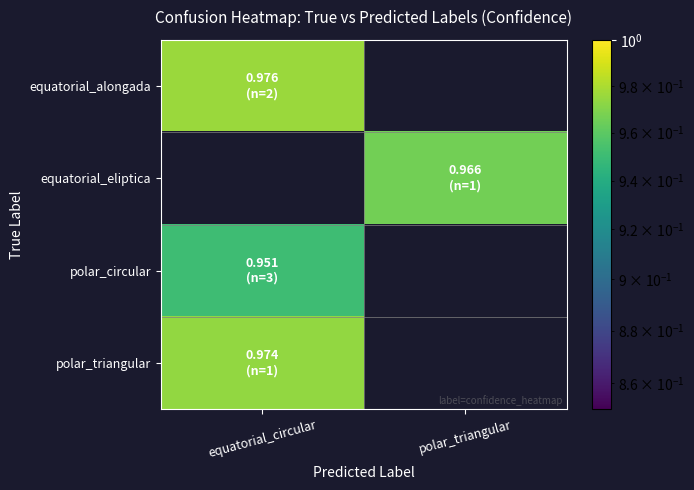

What is the total value across all series at polar_triangular?

1.0